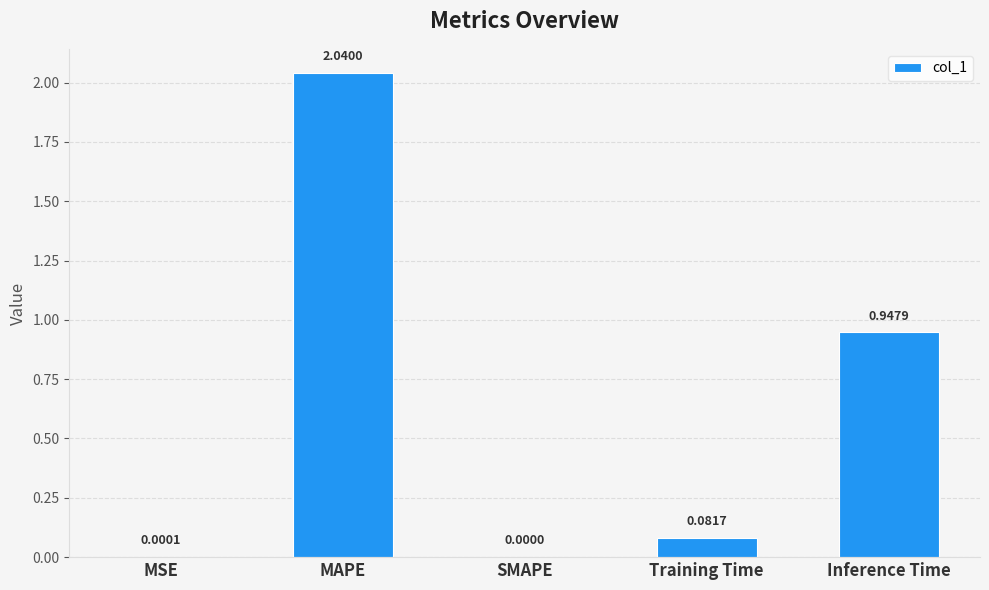

What is the sum of the values at Training Time and MAPE?

2.1